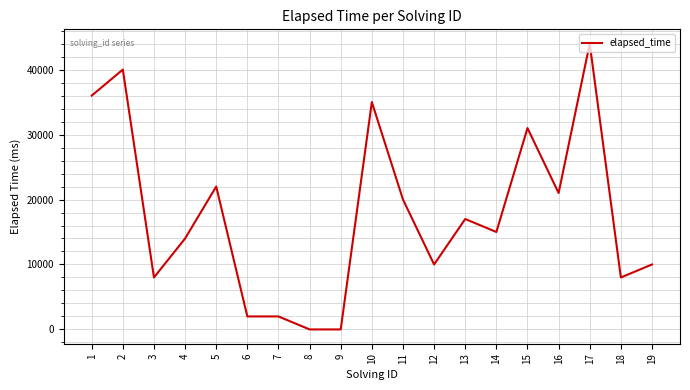

Where is the first local minimum?

3